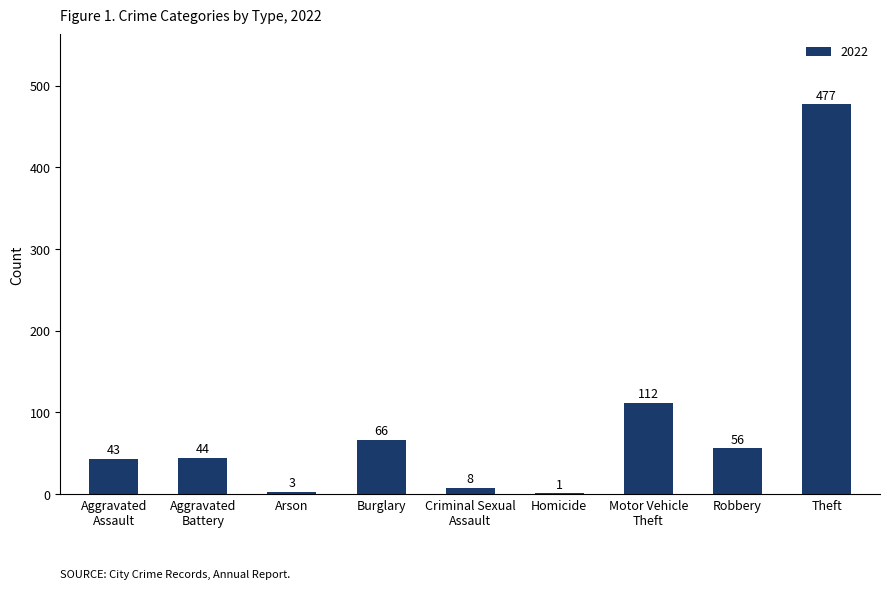

The chart shows a value of 3 at Arson. True or false?

True